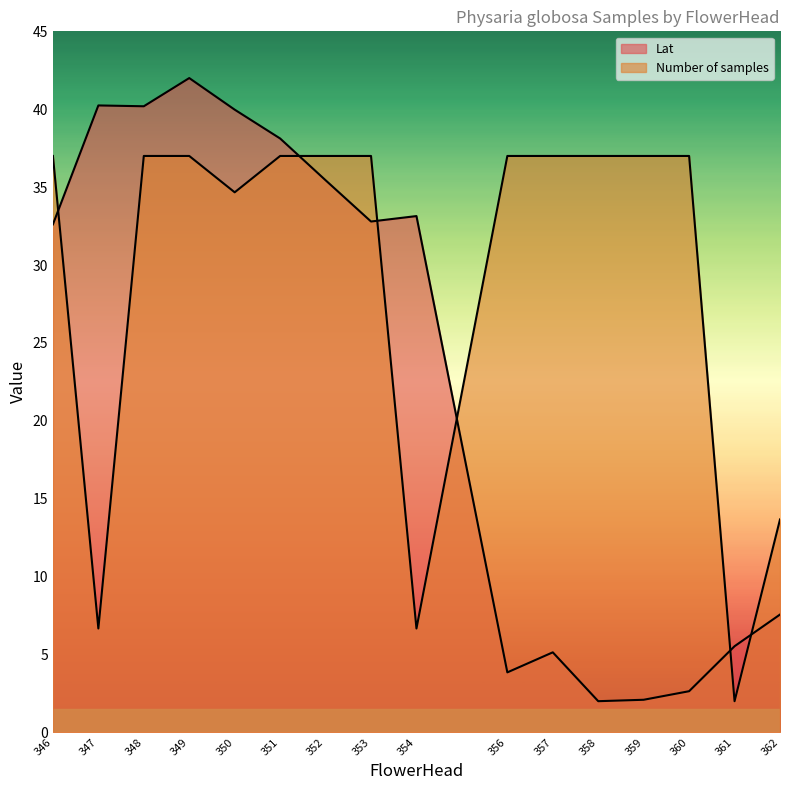

Reading left to right, transcribe all the data shown in this chart.

Lat: 32.6	40.2	40.2	42.0	40.0	38.1	35.4	32.8	33.1	3.8	5.1	2.0	2.1	2.6	5.5	7.6
Number of samples: 37.0	6.7	37.0	37.0	34.7	37.0	37.0	37.0	6.7	37.0	37.0	37.0	37.0	37.0	2.0	13.7